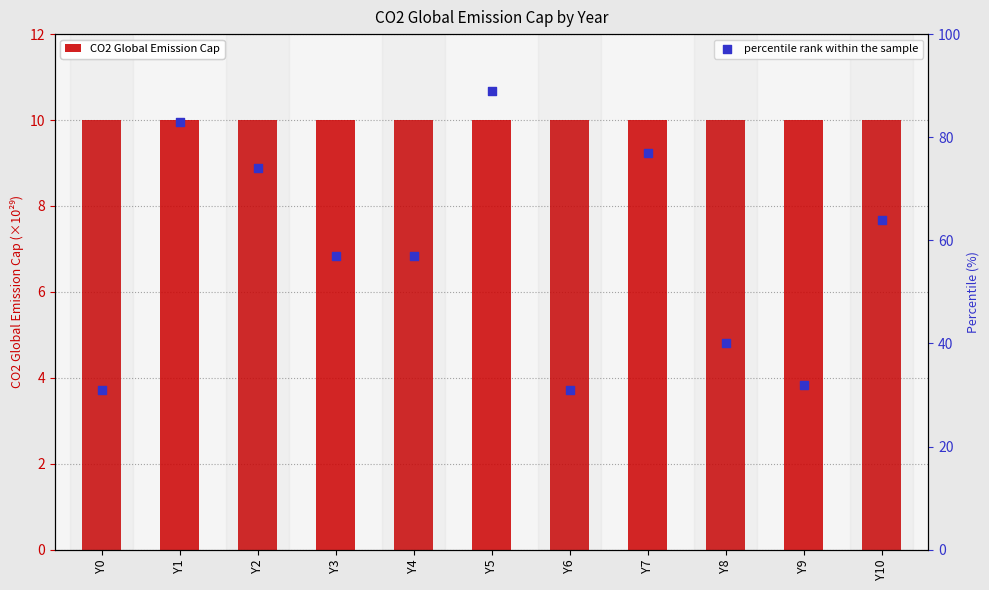

Which series reaches the minimum Y coordinate?

CO2 Global Emission Cap